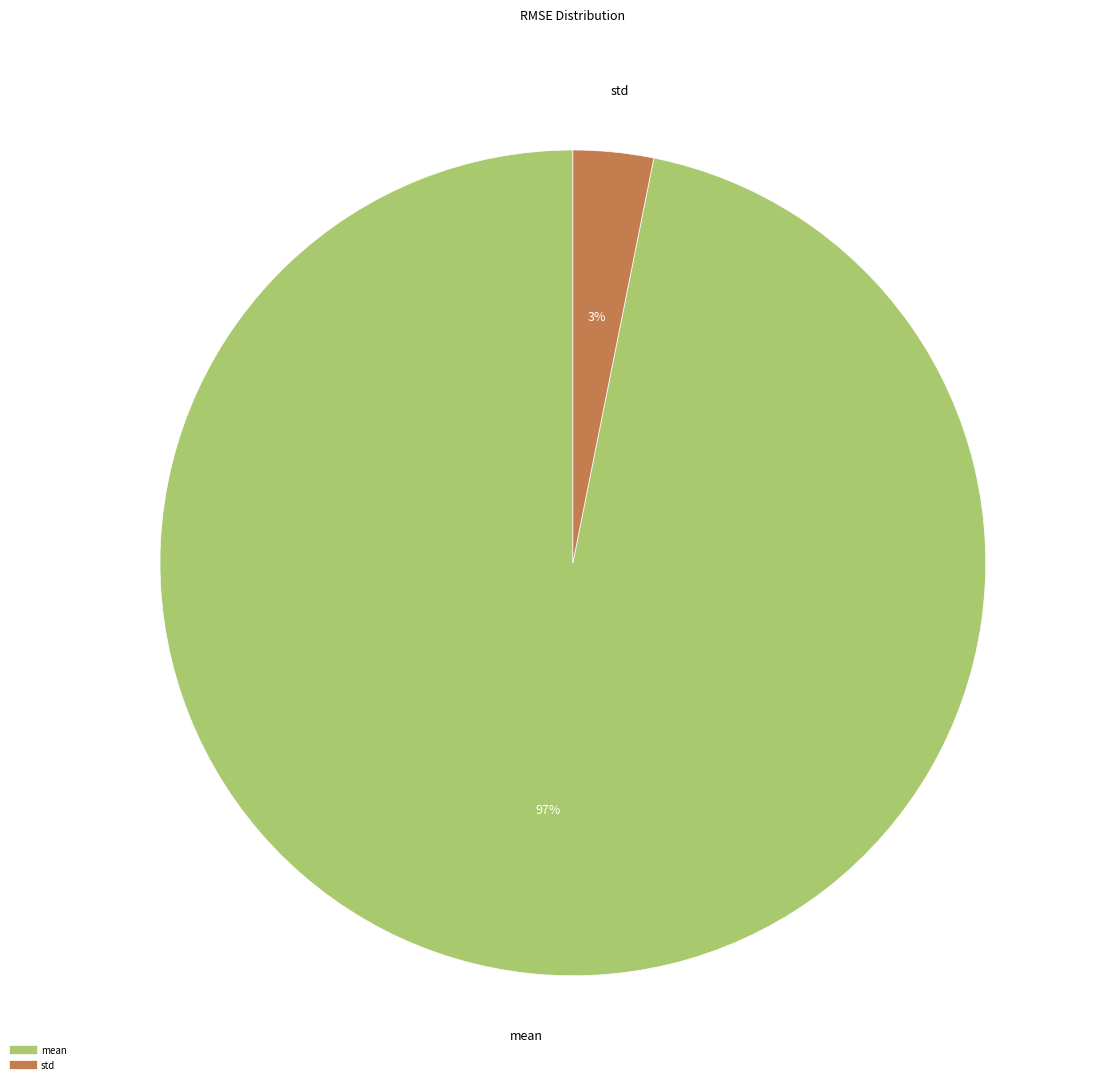

Which has a higher value, mean or std?

mean